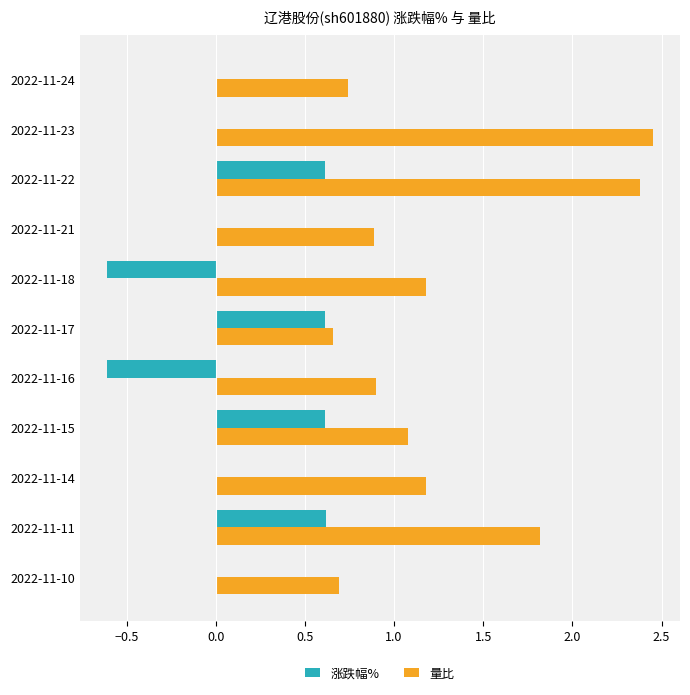

What is the sum of all 量比 values?

14.0